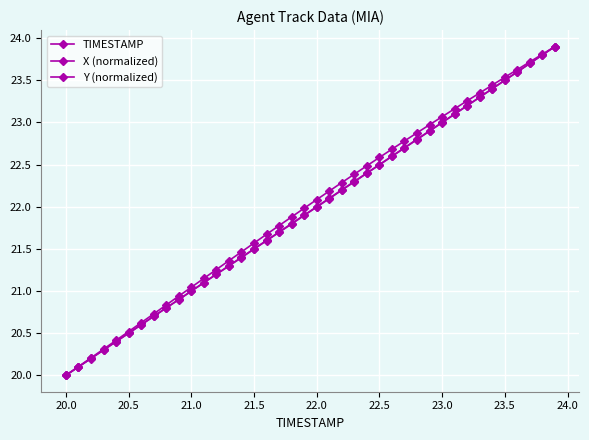

What is the smallest value displayed?

20.0